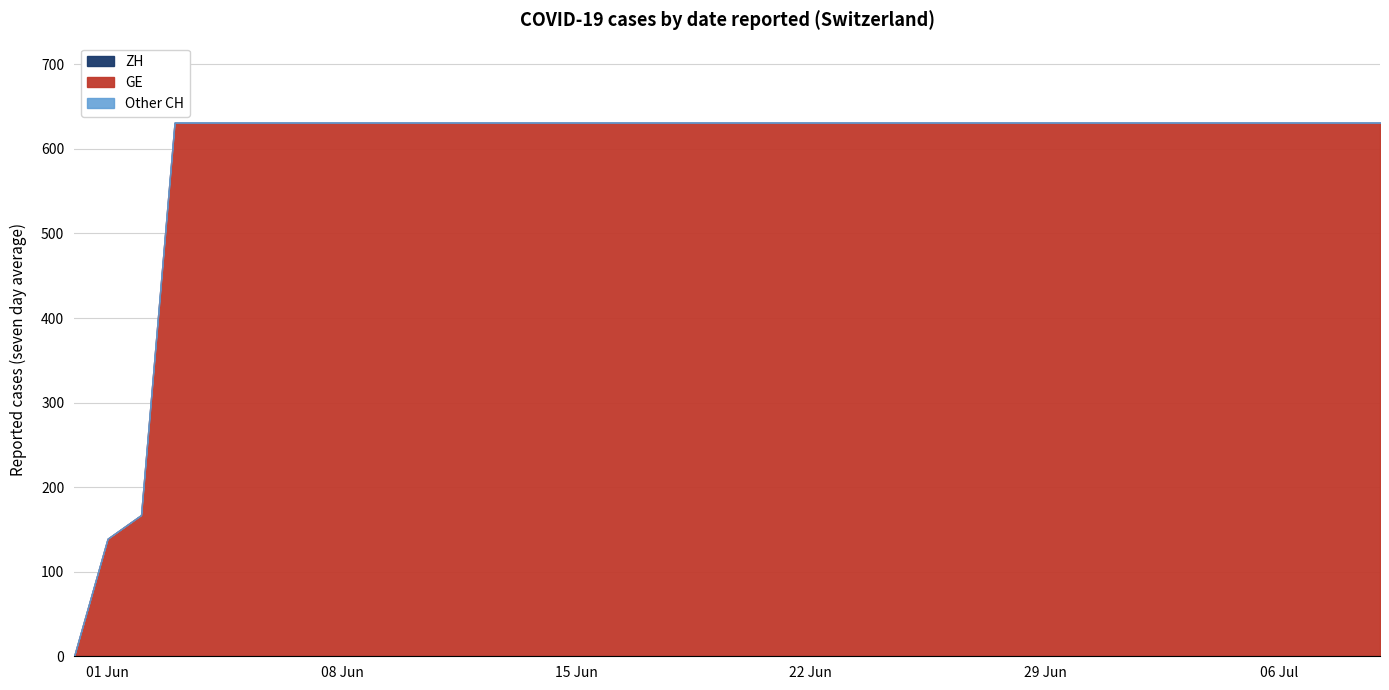

Count the number of data series in this chart.

3